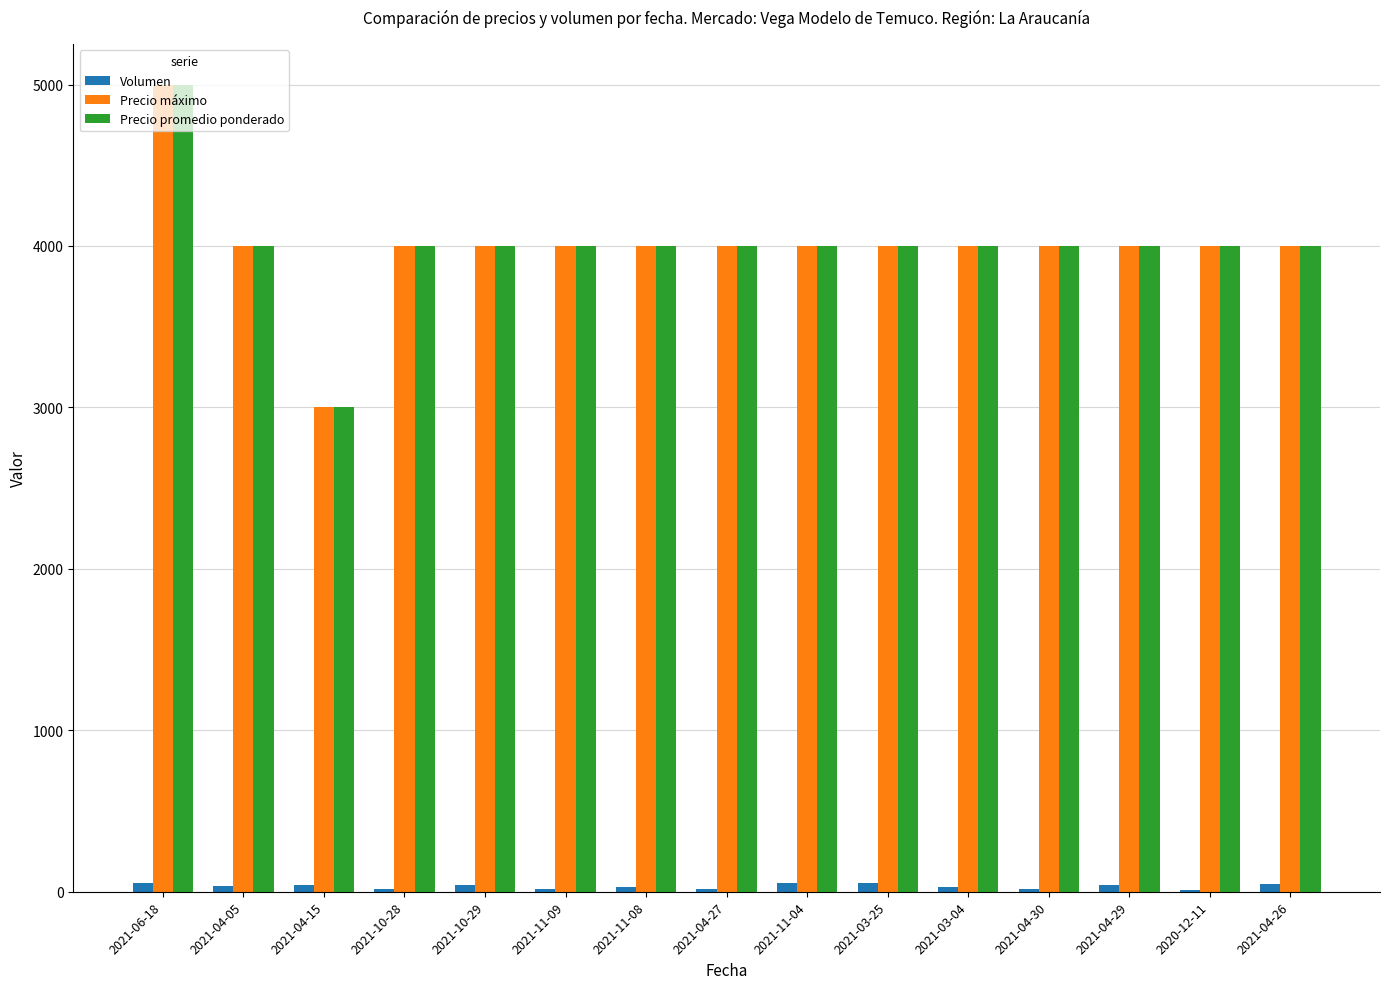

Is the value of Precio máximo at 2020-12-11 greater than the value of Volumen at 2021-04-30?

Yes